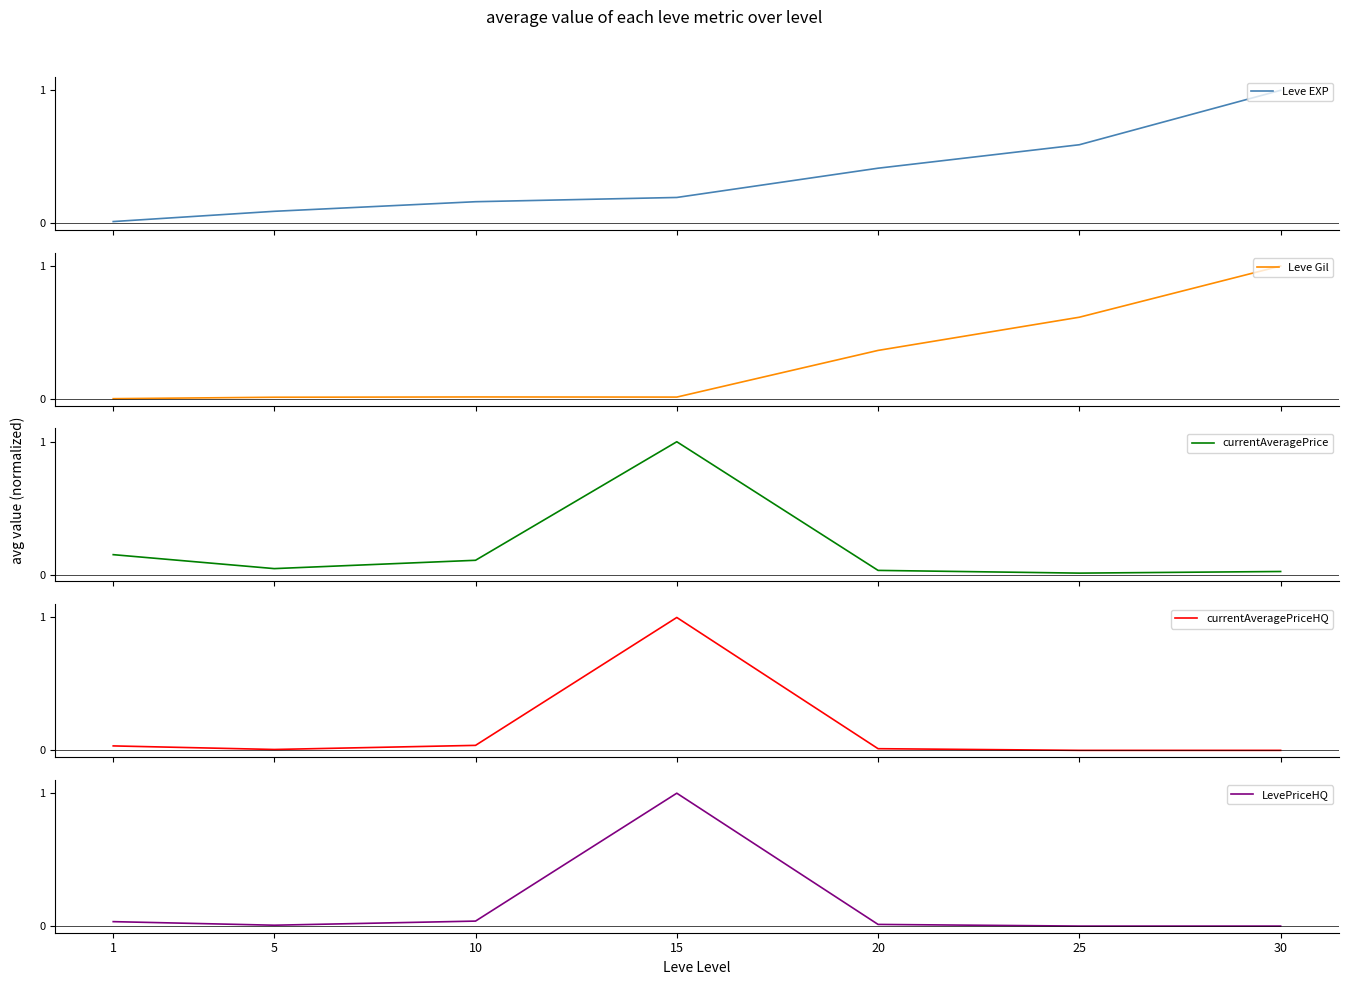

How many positive values does the LevePriceHQ series have?

5